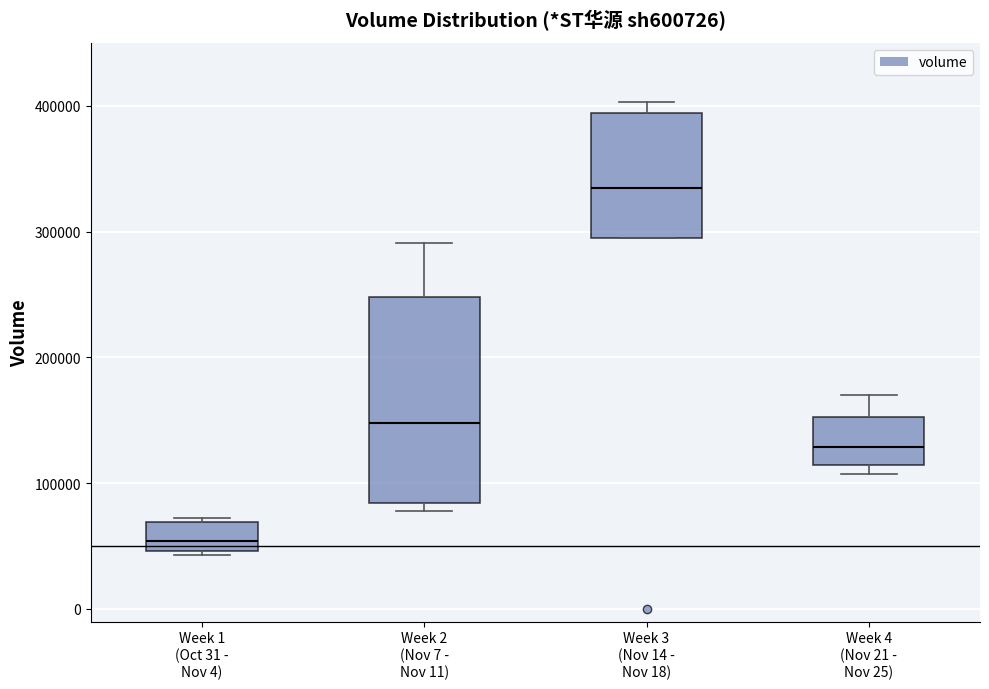

Where is the lower edge of the box for Week 4 (Nov 21 - Nov 25) on the y-axis? The values are not printed on the chart, so give them approximately, as read against the axis.

110000